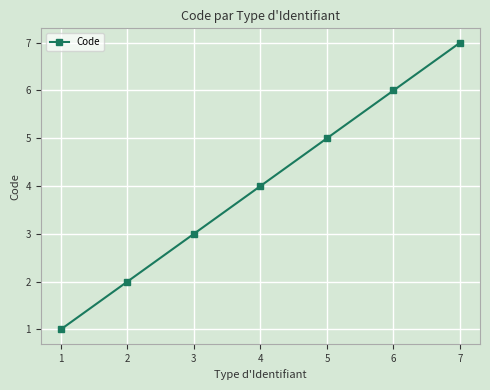

What is the ratio of the value at 5 to the value at 2?

2.5